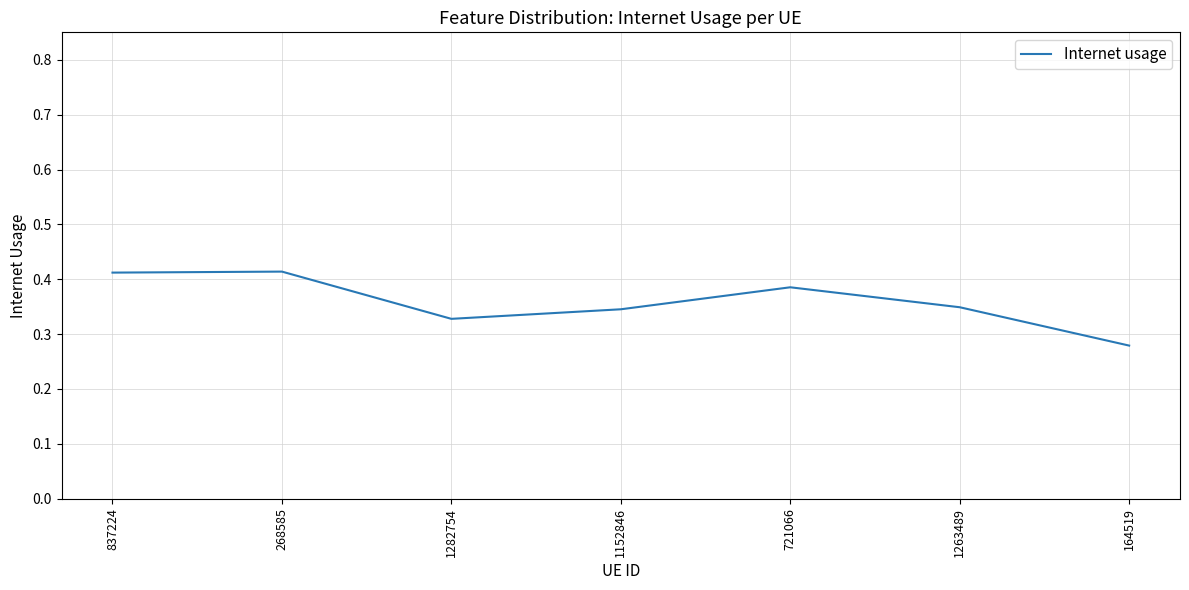

What position from the left is 1152846?

4